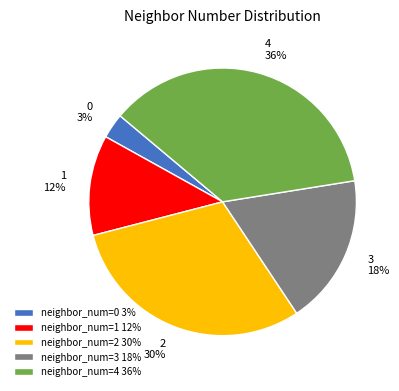

Does any single category account for the majority?

No